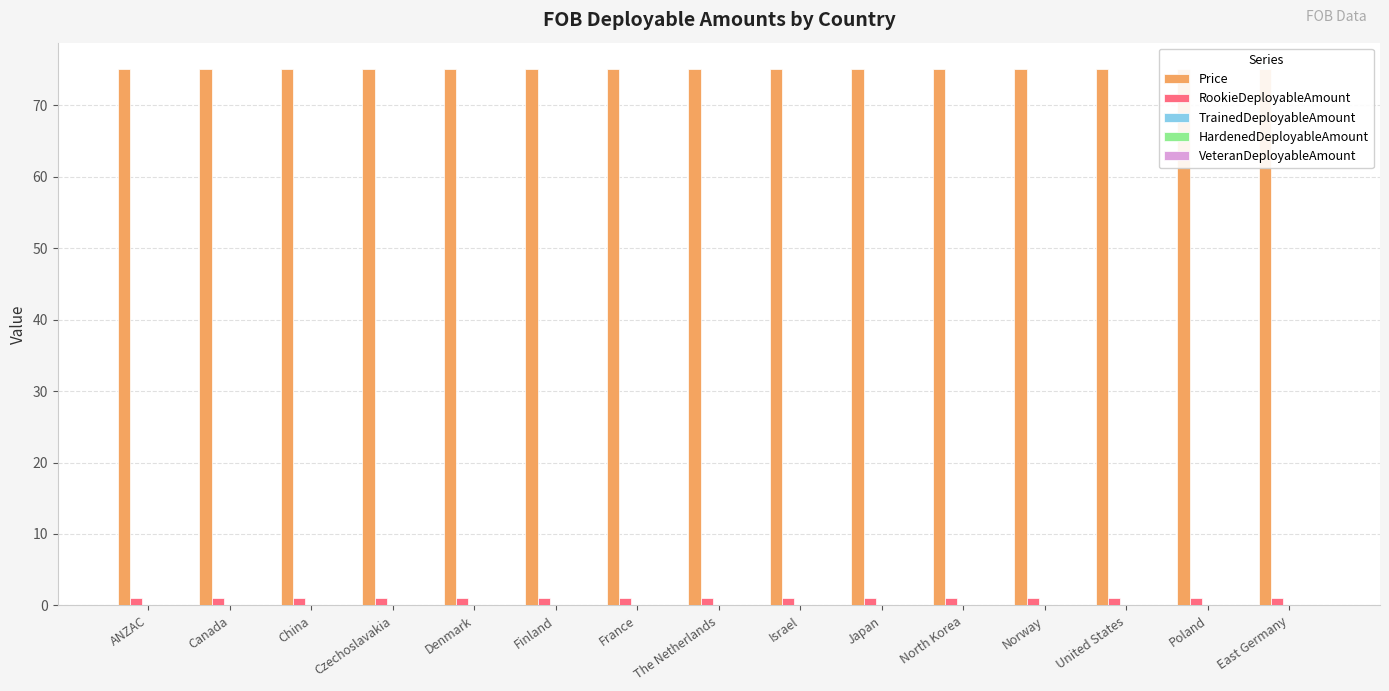

How many groups of bars are there?

15